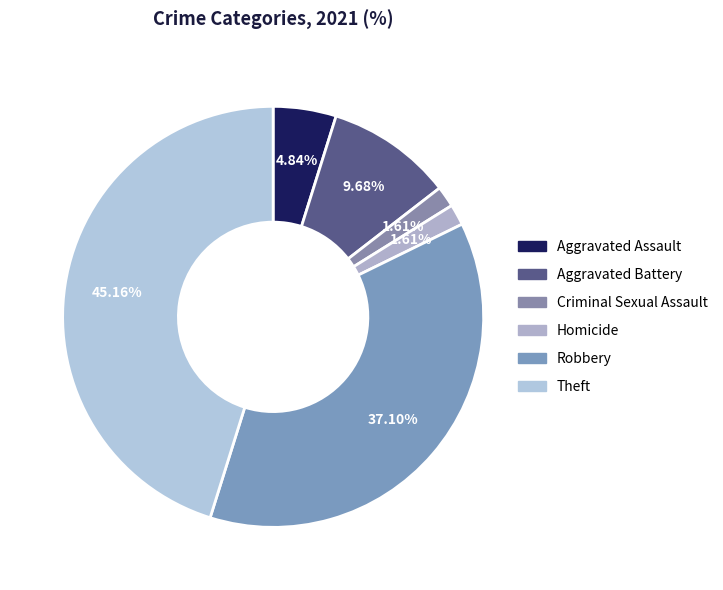

Which category has the biggest portion of the pie?

Theft